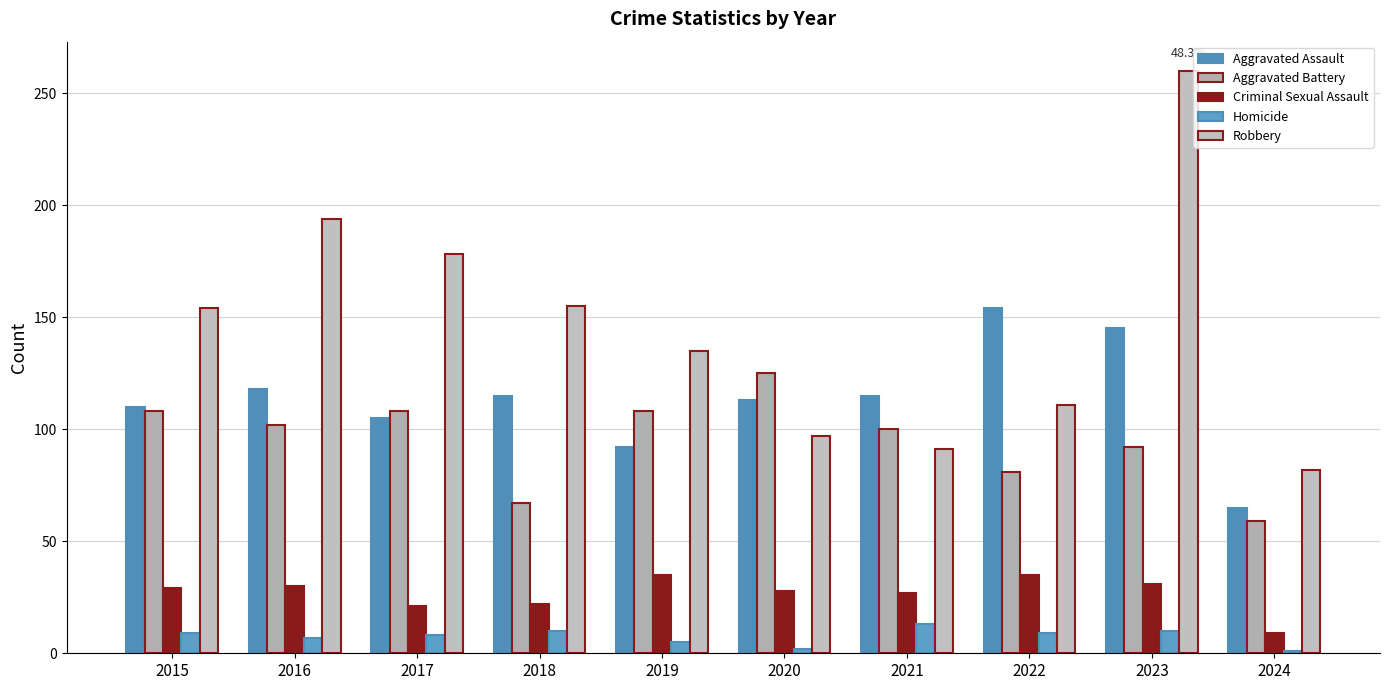

What is the sum of all Criminal Sexual Assault values?

267